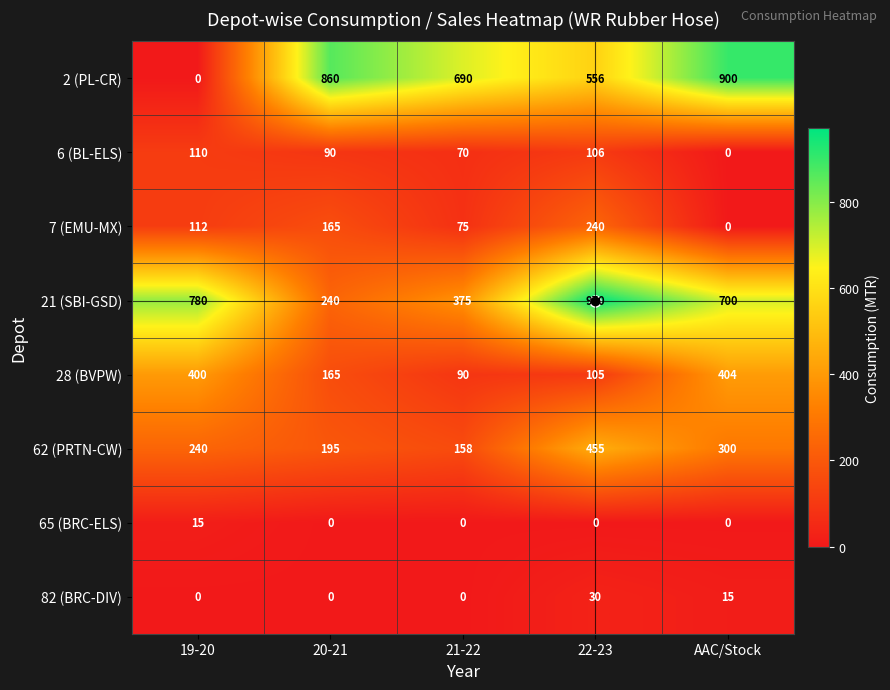

At which label does 21 (SBI-GSD) first exceed 700?

19-20